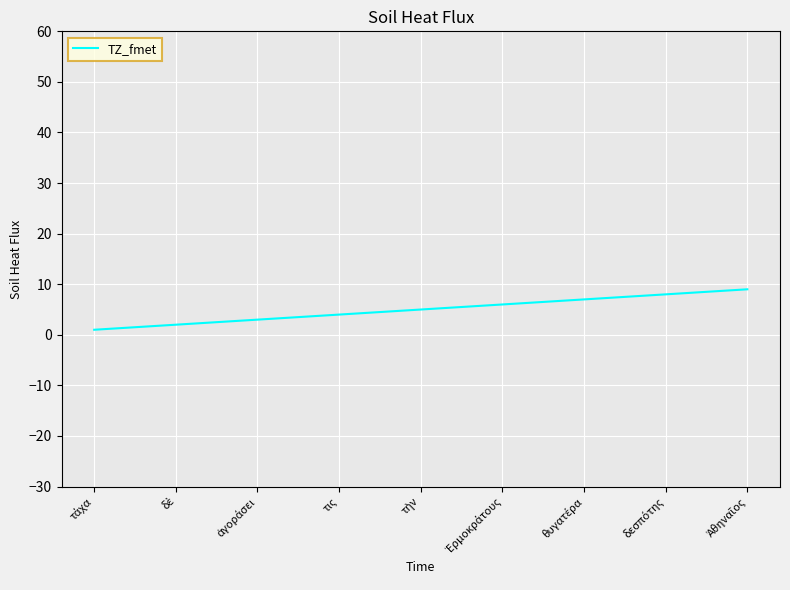

What is the maximum value shown in the chart?

9